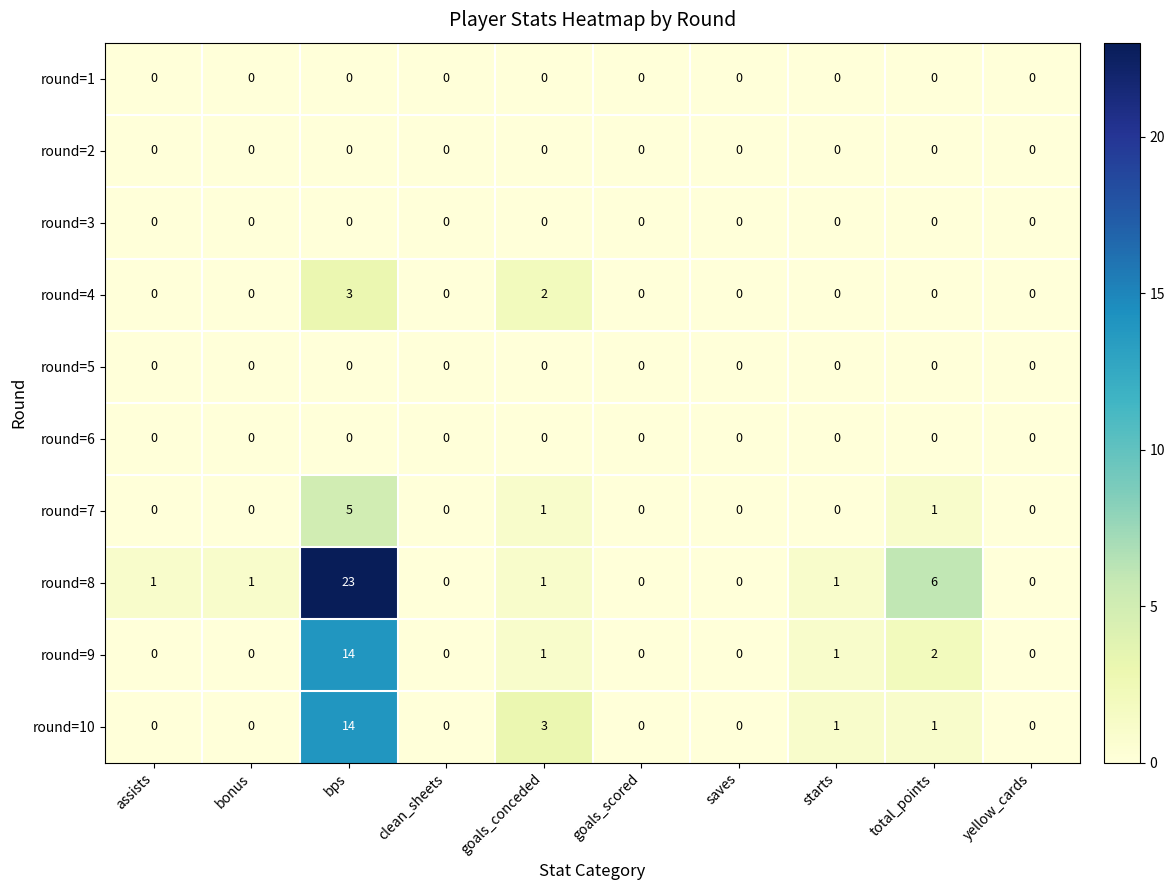

At how many categories does at least one series exceed 9?

1